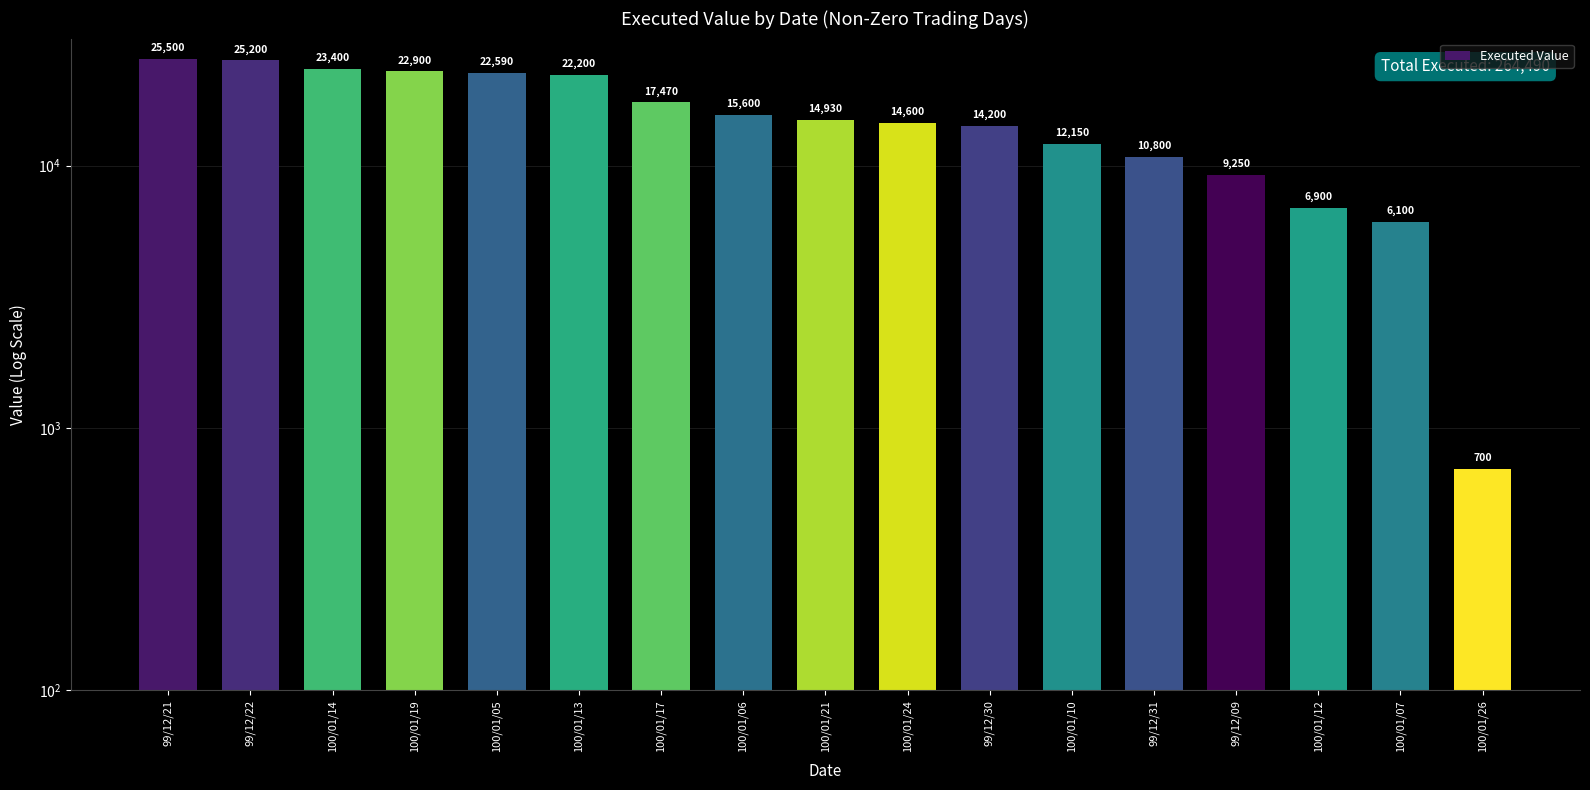

What is the change in value from 99/12/21 to 100/01/13?

-3300